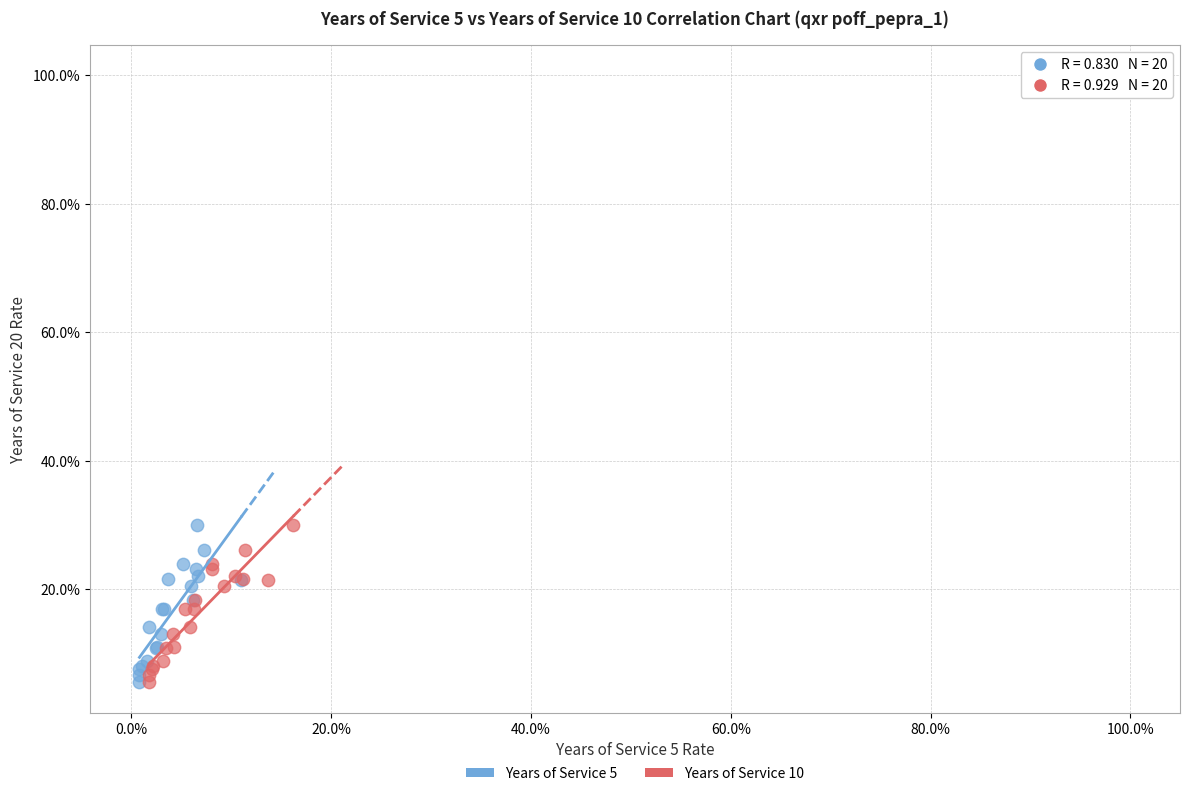

What are all the series names shown in the legend?

Years of Service 5, Years of Service 10